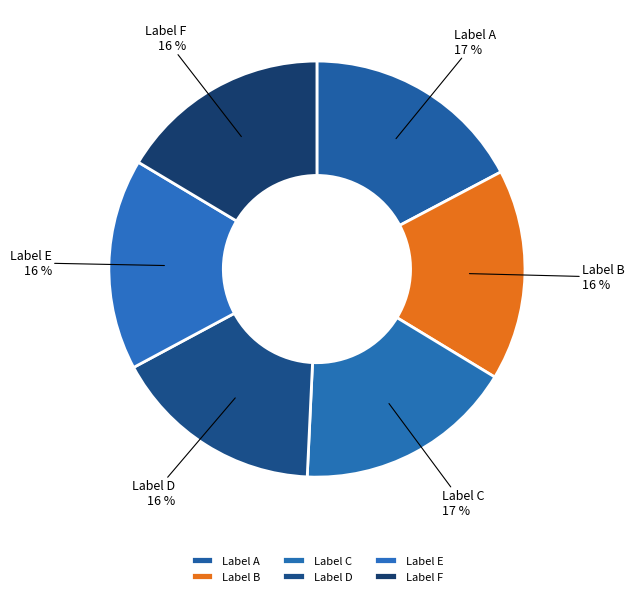

How many slices are in this pie chart?

6